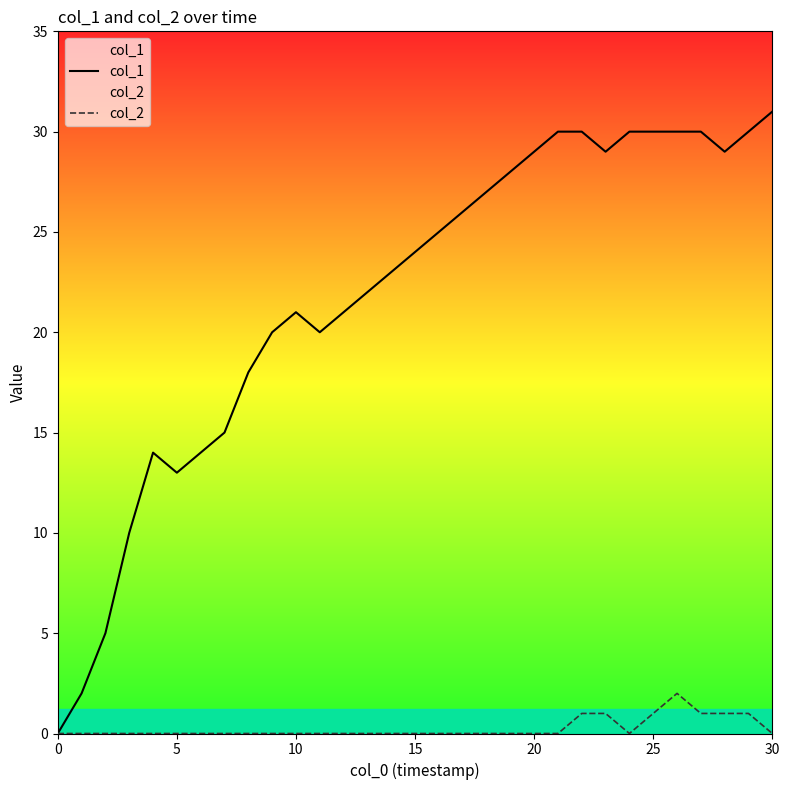

What is the sum of all col_1 values?

676